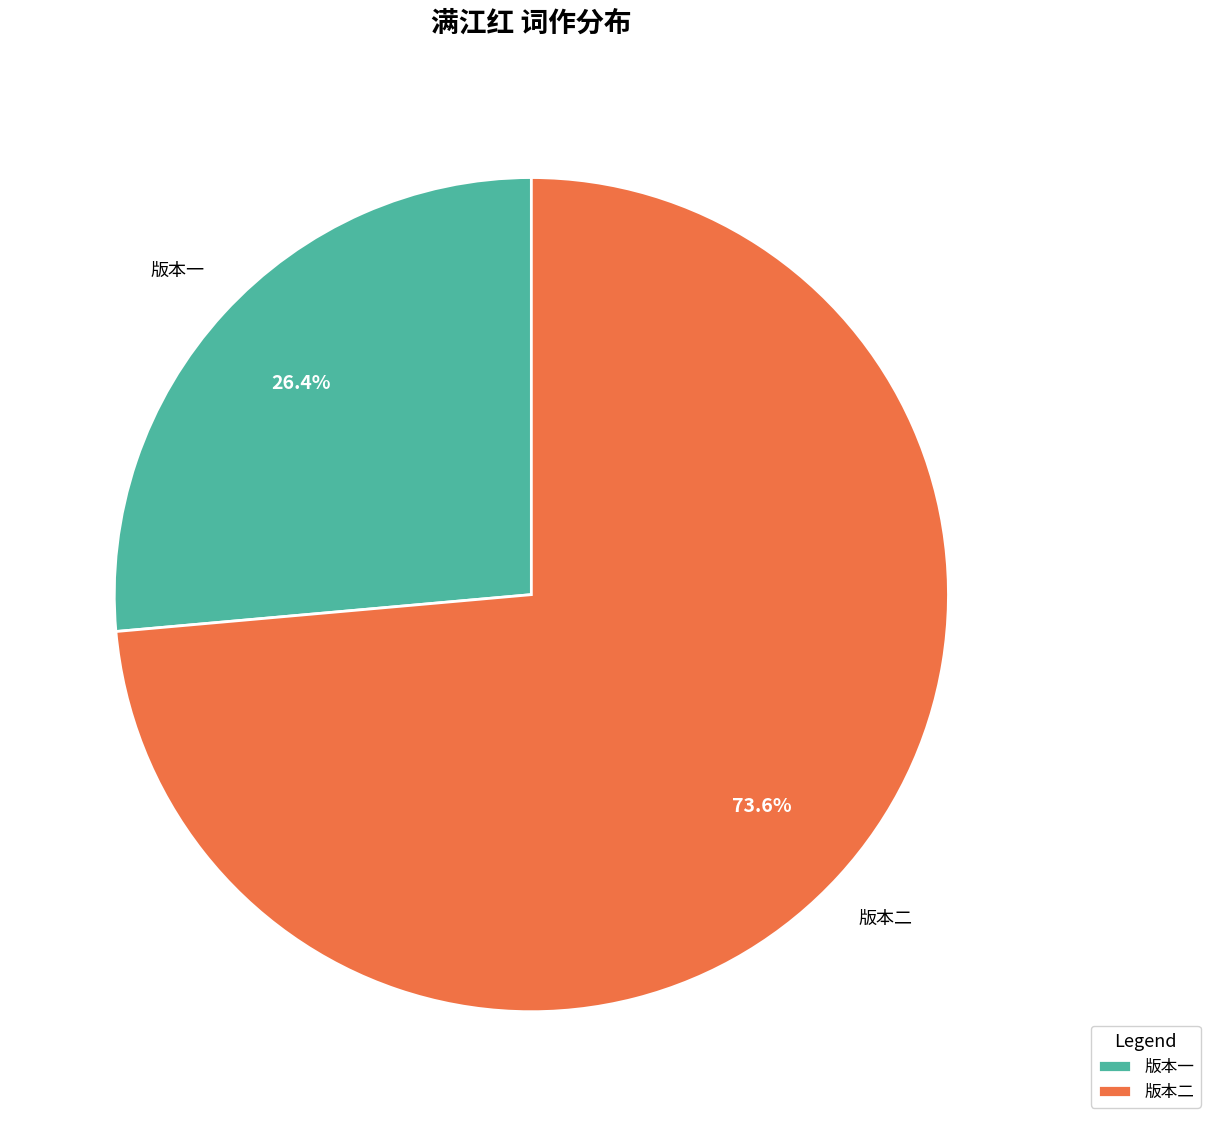

Which slice represents more than half of the pie?

版本二